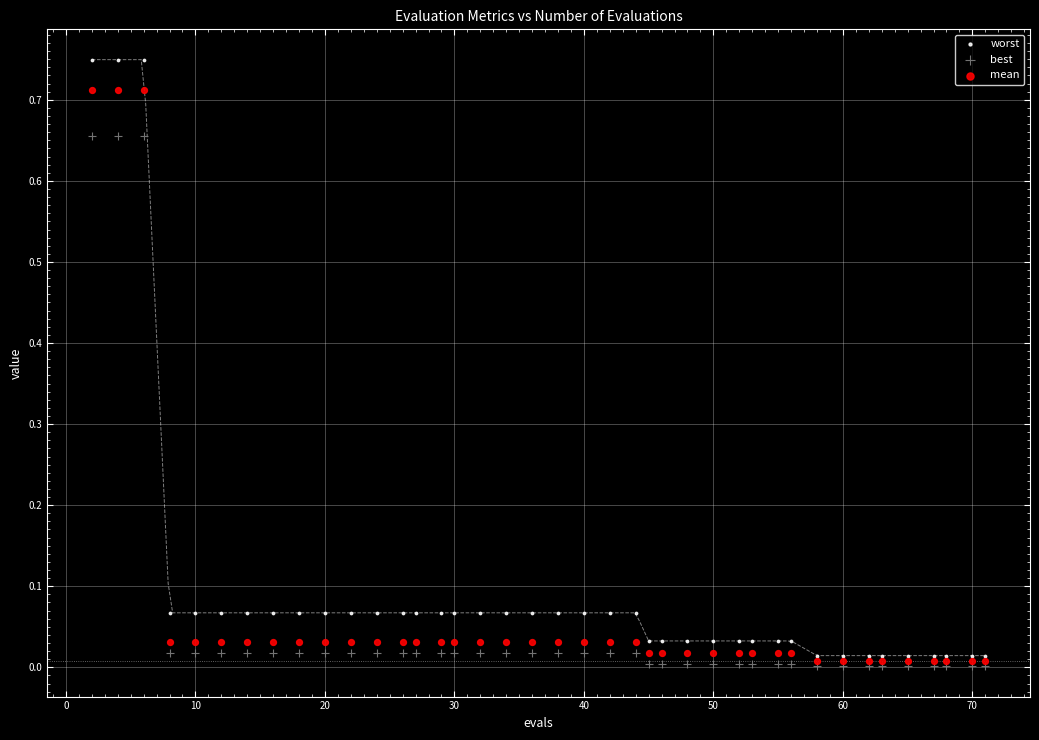

Which series has the largest Y range (max minus min)?

worst